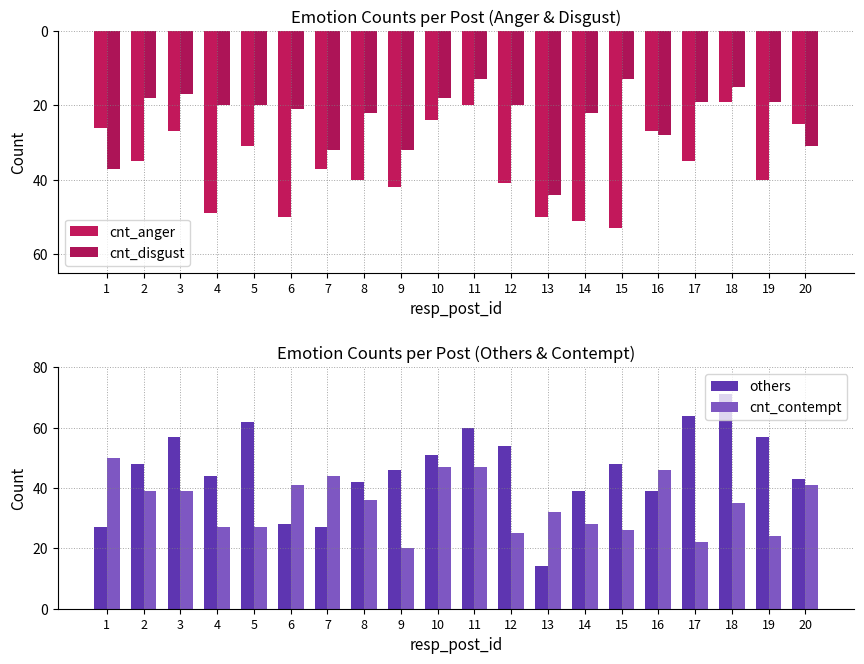

At which label does cnt_anger first exceed -35?

1